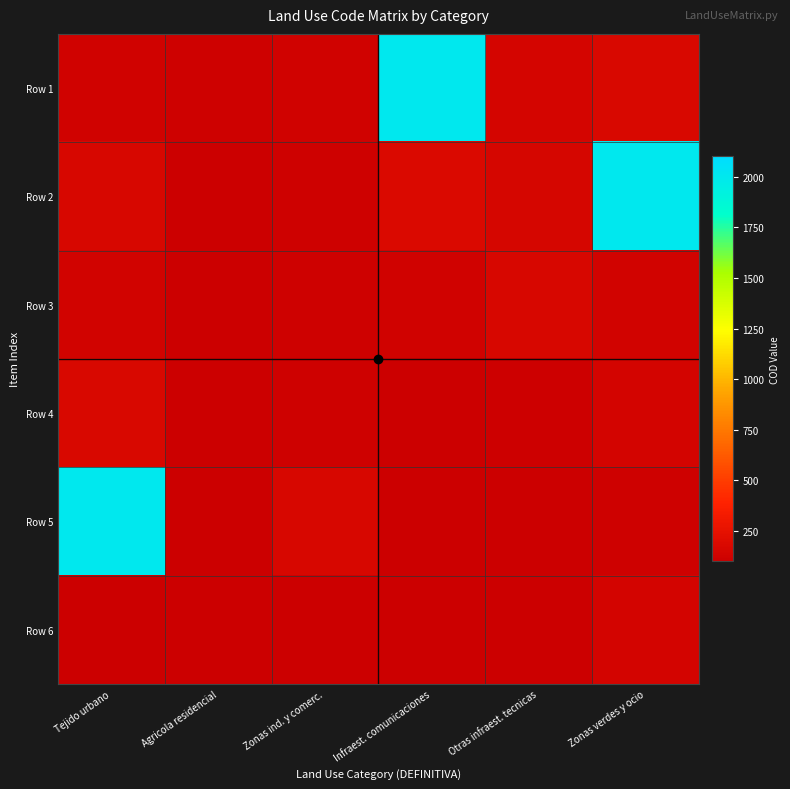

Is the value of Row 1 at Zonas ind. y comerc. greater than the value of Row 4 at Zonas ind. y comerc.?

Yes